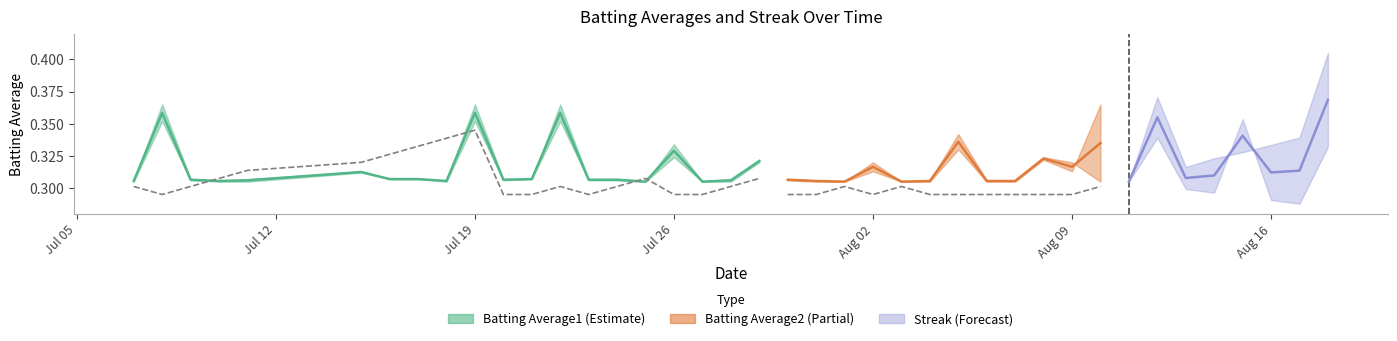

The value at 19 is 0.2. True or false?

False